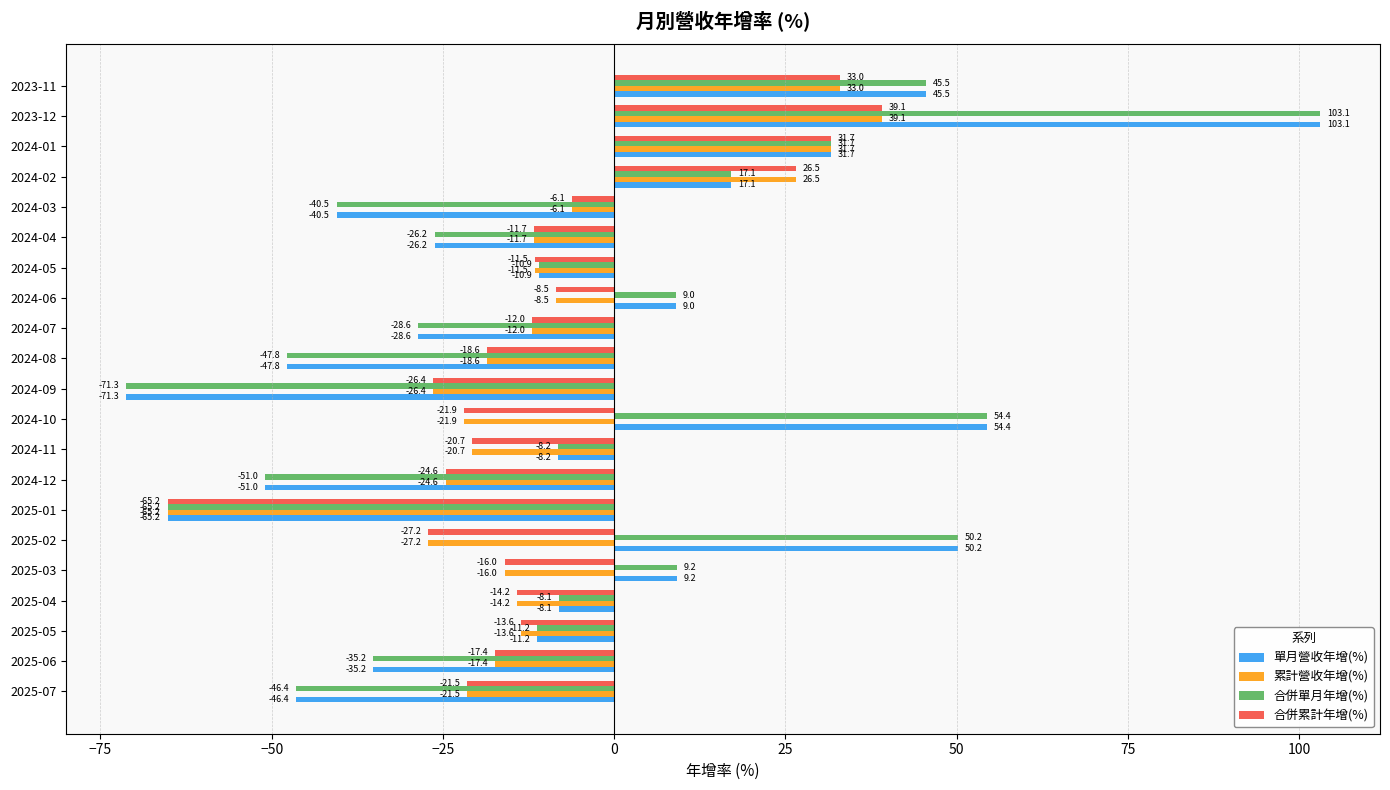

Is the value of 累計營收年增(%) at 2023-11 greater than the value of 合併單月年增(%) at 2024-12?

Yes